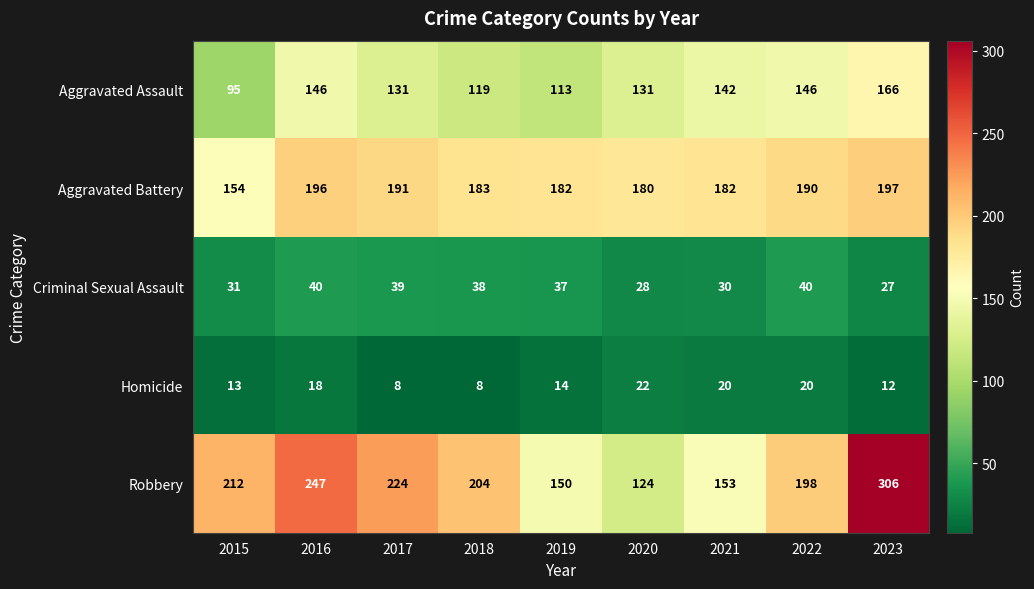

What is the sum of all Criminal Sexual Assault values?

310